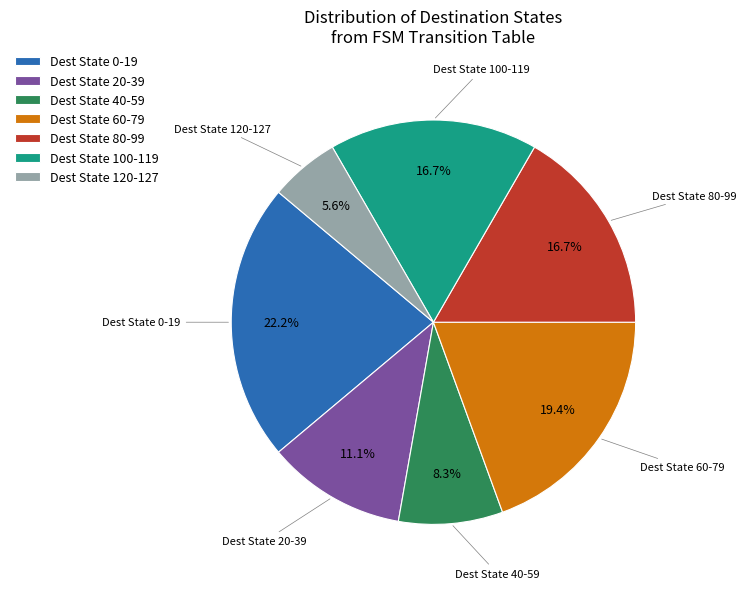

Which slice is the smallest?

Dest State 120-127